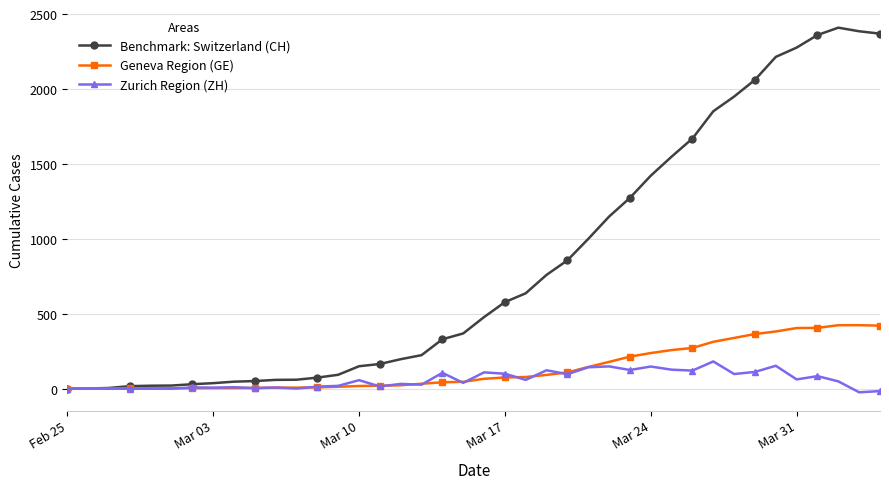

Rank the series by their maximum value, from highest to lowest.

Benchmark: Switzerland (CH), Geneva Region (GE), Zurich Region (ZH)